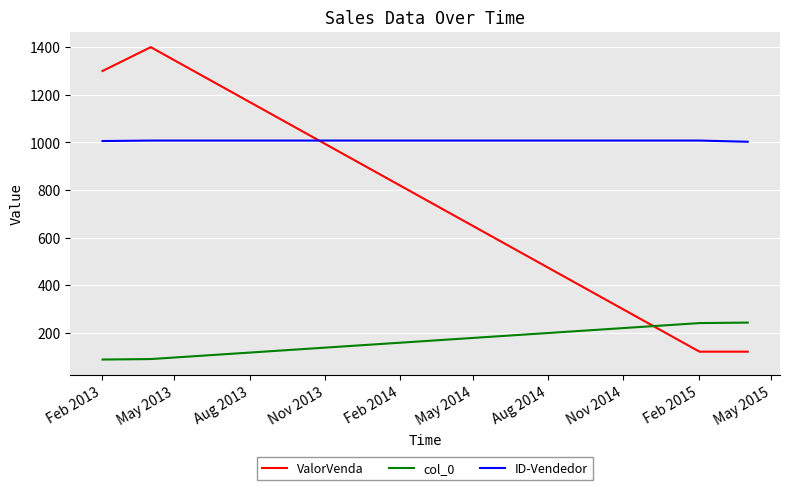

What is the maximum value for col_0?

243